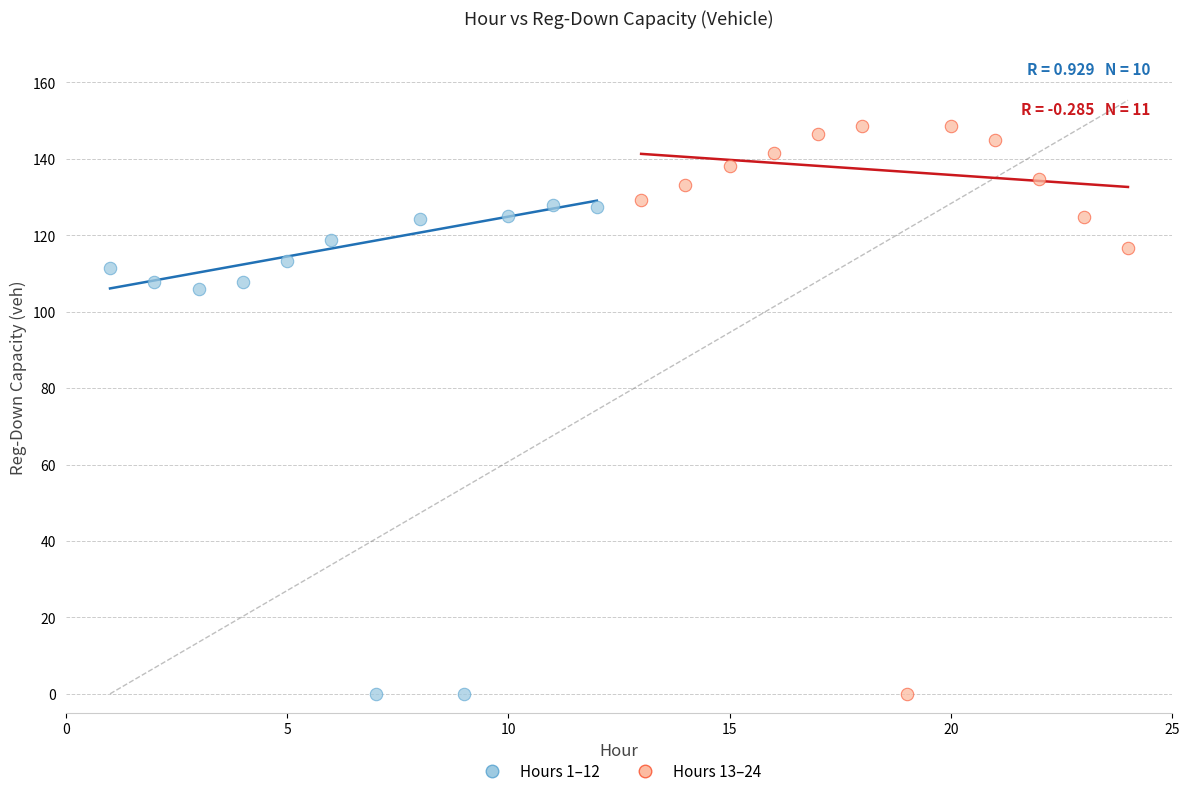

What are all the series names shown in the legend?

Hours 1–12, Hours 13–24